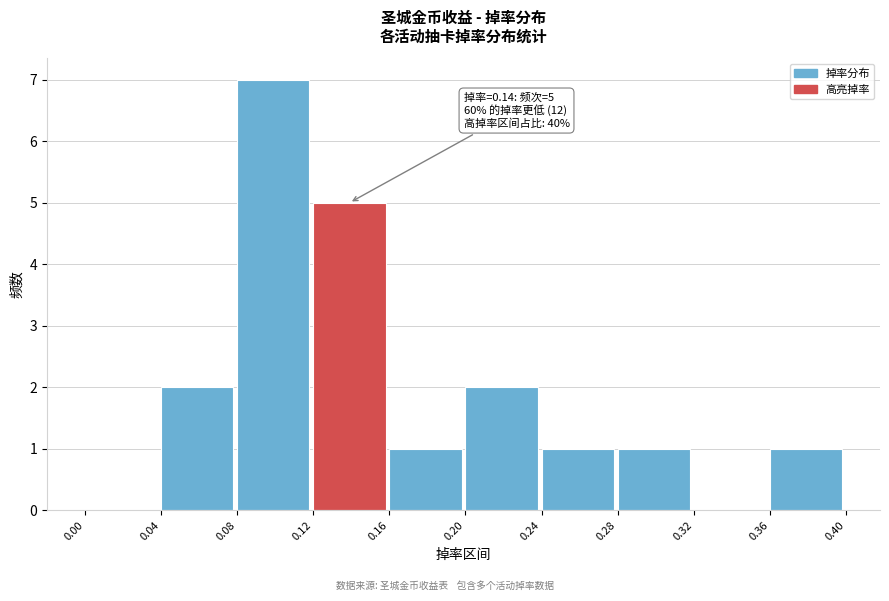

Over which range of the x-axis is the bar tallest?

0.08 to 0.12